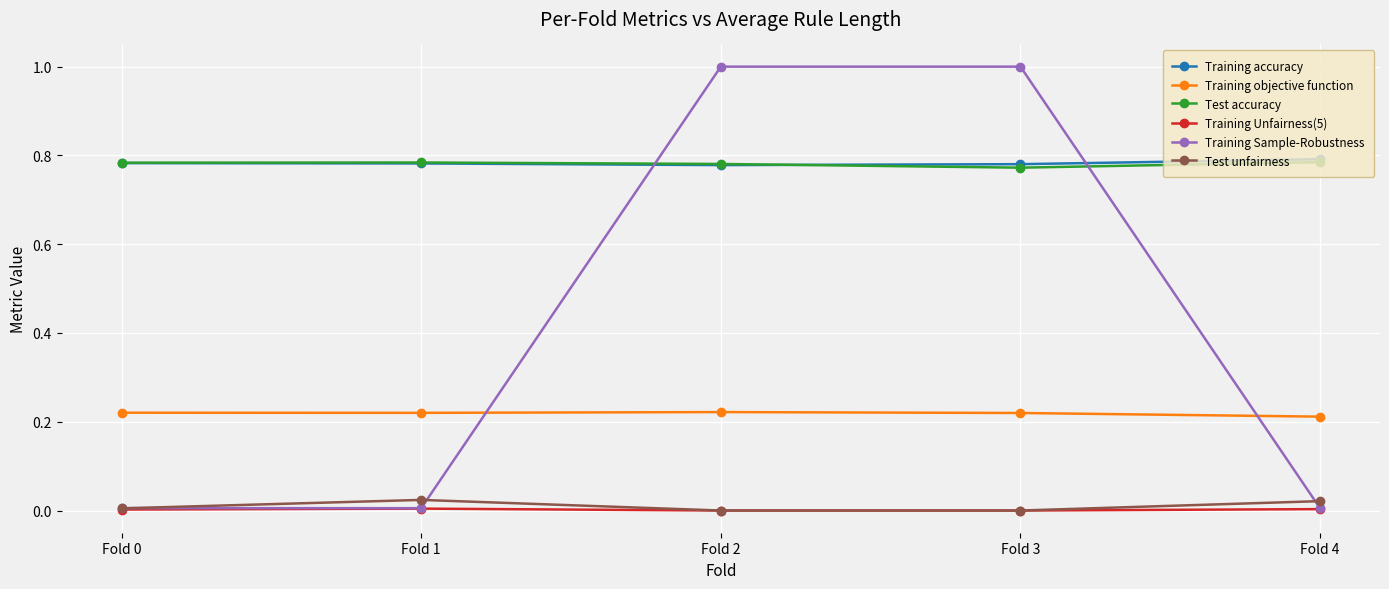

At how many categories does at least one series exceed 0?

5